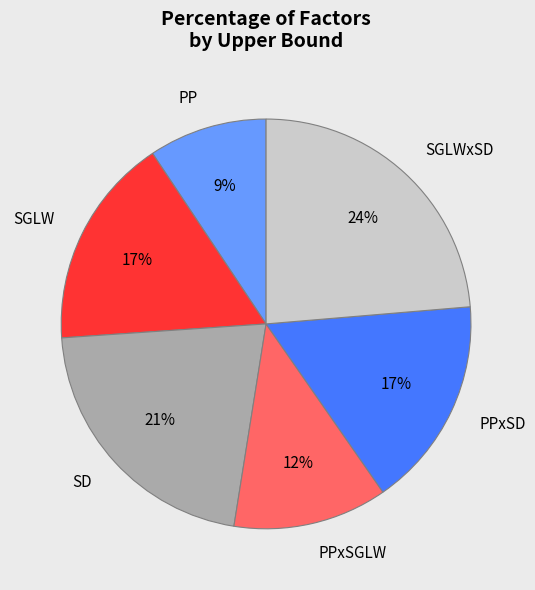

Which has a higher value, PP or SGLW?

SGLW